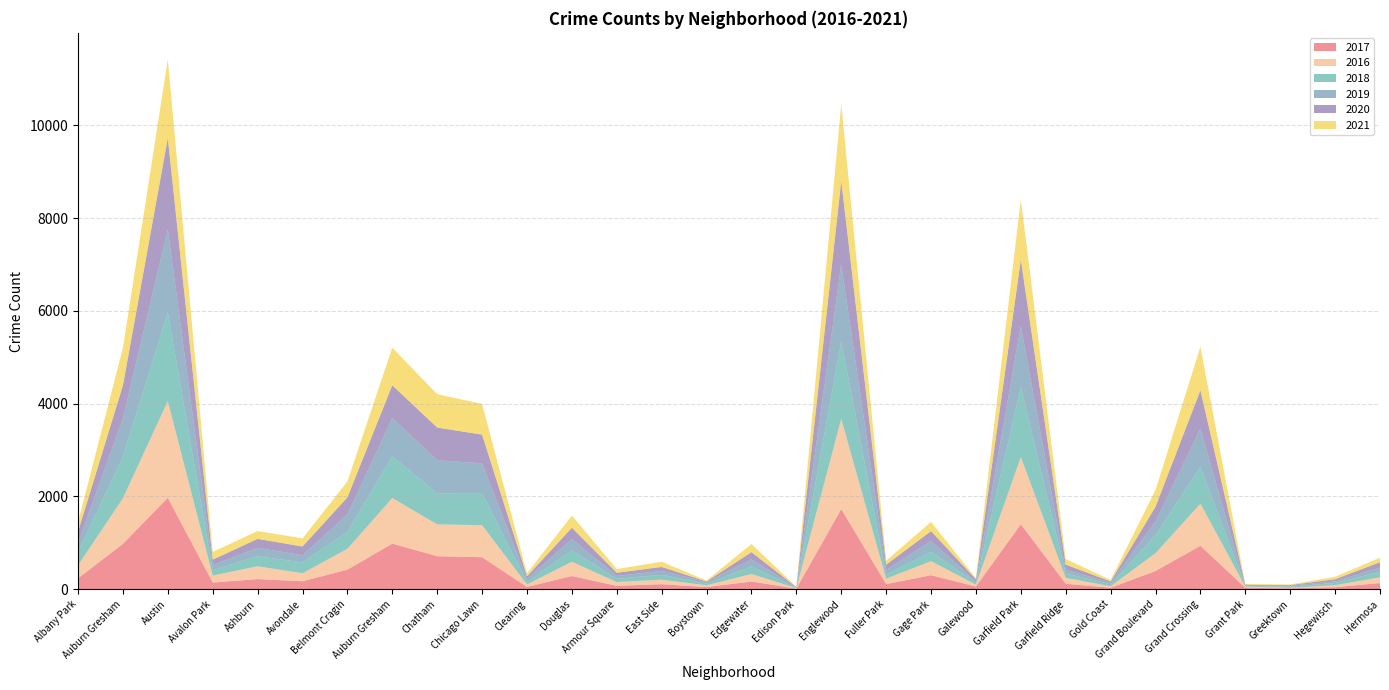

Reading left to right, what are all the values shown in this chart?

2017: Albany Park=234	Auburn Gresham=978	Austin=1971	Avalon Park=143	Ashburn=218	Avondale=172	Belmont Cragin=420	Auburn Gresham=983	Chatham=711	Chicago Lawn=690	Clearing=49	Douglas=284	Armour Square=72	East Side=108	Boystown=46	Edgewater=166	Edison Park=12	Englewood=1727	Fuller Park=110	Gage Park=301	Galewood=58	Garfield Park=1401	Garfield Ridge=118	Gold Coast=31	Grand Boulevard=392	Grand Crossing=936	Grant Park=30	Greektown=20	Hegewisch=43	Hermosa=133
2016: Albany Park=282	Auburn Gresham=983	Austin=2086	Avalon Park=151	Ashburn=276	Avondale=172	Belmont Cragin=451	Auburn Gresham=983	Chatham=687	Chicago Lawn=690	Clearing=54	Douglas=308	Armour Square=83	East Side=97	Boystown=39	Edgewater=162	Edison Park=12	Englewood=1948	Fuller Park=118	Gage Park=304	Galewood=42	Garfield Park=1449	Garfield Ridge=126	Gold Coast=33	Grand Boulevard=384	Grand Crossing=908	Grant Park=26	Greektown=11	Hegewisch=42	Hermosa=124
2018: Albany Park=281	Auburn Gresham=898	Austin=1911	Avalon Park=115	Ashburn=218	Avondale=233	Belmont Cragin=368	Auburn Gresham=898	Chatham=670	Chicago Lawn=691	Clearing=55	Douglas=246	Armour Square=69	East Side=105	Boystown=34	Edgewater=164	Edison Park=9	Englewood=1671	Fuller Park=87	Gage Park=204	Galewood=41	Garfield Park=1508	Garfield Ridge=93	Gold Coast=43	Grand Boulevard=388	Grand Crossing=795	Grant Park=15	Greektown=24	Hegewisch=49	Hermosa=117
2019: Albany Park=199	Auburn Gresham=826	Austin=1792	Avalon Park=114	Ashburn=180	Avondale=156	Belmont Cragin=375	Auburn Gresham=826	Chatham=714	Chicago Lawn=643	Clearing=64	Douglas=245	Armour Square=61	East Side=85	Boystown=33	Edgewater=150	Edison Park=8	Englewood=1654	Fuller Park=101	Gage Park=232	Galewood=28	Garfield Park=1317	Garfield Ridge=83	Gold Coast=32	Grand Boulevard=301	Grand Crossing=820	Grant Park=18	Greektown=22	Hegewisch=34	Hermosa=93
2020: Albany Park=246	Auburn Gresham=707	Austin=1967	Avalon Park=113	Ashburn=193	Avondale=188	Belmont Cragin=365	Auburn Gresham=707	Chatham=703	Chicago Lawn=619	Clearing=56	Douglas=242	Armour Square=70	East Side=85	Boystown=14	Edgewater=157	Edison Park=5	Englewood=1802	Fuller Park=112	Gage Park=212	Galewood=43	Garfield Park=1429	Garfield Ridge=110	Gold Coast=28	Grand Boulevard=313	Grand Crossing=828	Grant Park=7	Greektown=12	Hegewisch=46	Hermosa=115
2021: Albany Park=203	Auburn Gresham=811	Austin=1698	Avalon Park=168	Ashburn=170	Avondale=174	Belmont Cragin=344	Auburn Gresham=811	Chatham=721	Chicago Lawn=662	Clearing=65	Douglas=263	Armour Square=79	East Side=113	Boystown=21	Edgewater=175	Edison Park=6	Englewood=1662	Fuller Park=89	Gage Park=198	Galewood=25	Garfield Park=1303	Garfield Ridge=123	Gold Coast=31	Grand Boulevard=362	Grand Crossing=941	Grant Park=15	Greektown=14	Hegewisch=54	Hermosa=98